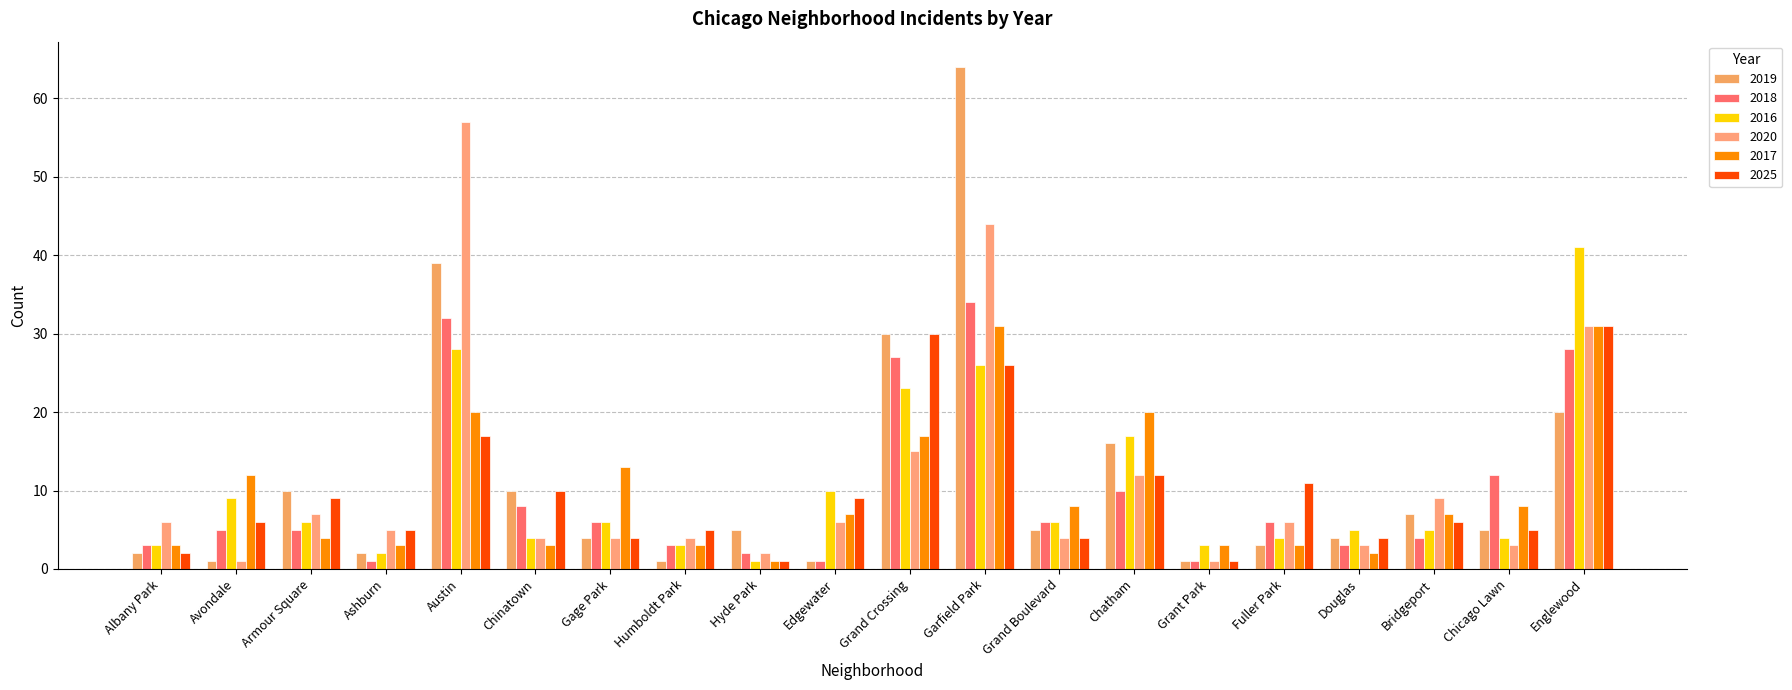

What is the label of the 14th bar from the left?

Chatham